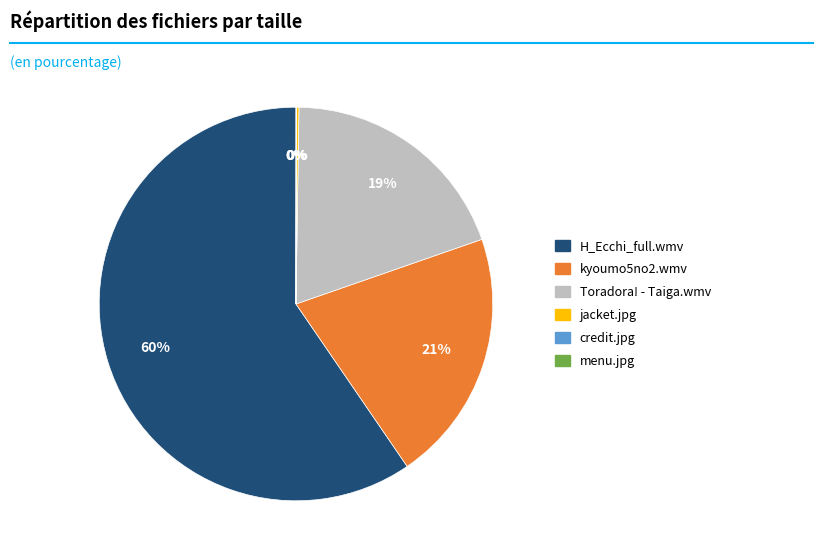

True or false: Toradora! - Taiga.wmv accounts for 33% of the total.

False